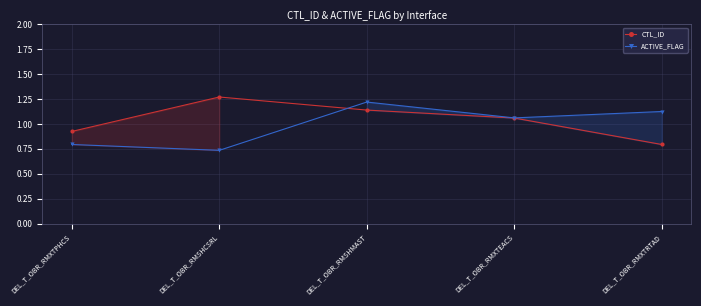

Rank the categories by ACTIVE_FLAG value from highest to lowest.

DEL_T_OBR_RMSHMAST, DEL_T_OBR_RMXTRTAD, DEL_T_OBR_RMXTEACS, DEL_T_OBR_RMXTPHCS, DEL_T_OBR_RMSHCSRL